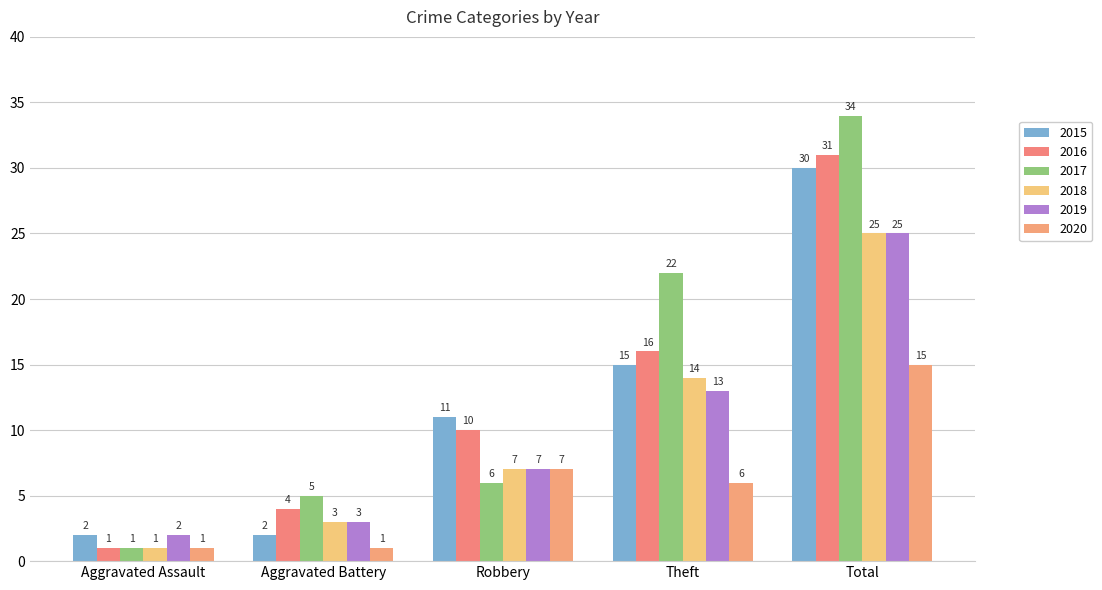

What is the sum of the 2019 values at Robbery and Aggravated Assault?

9